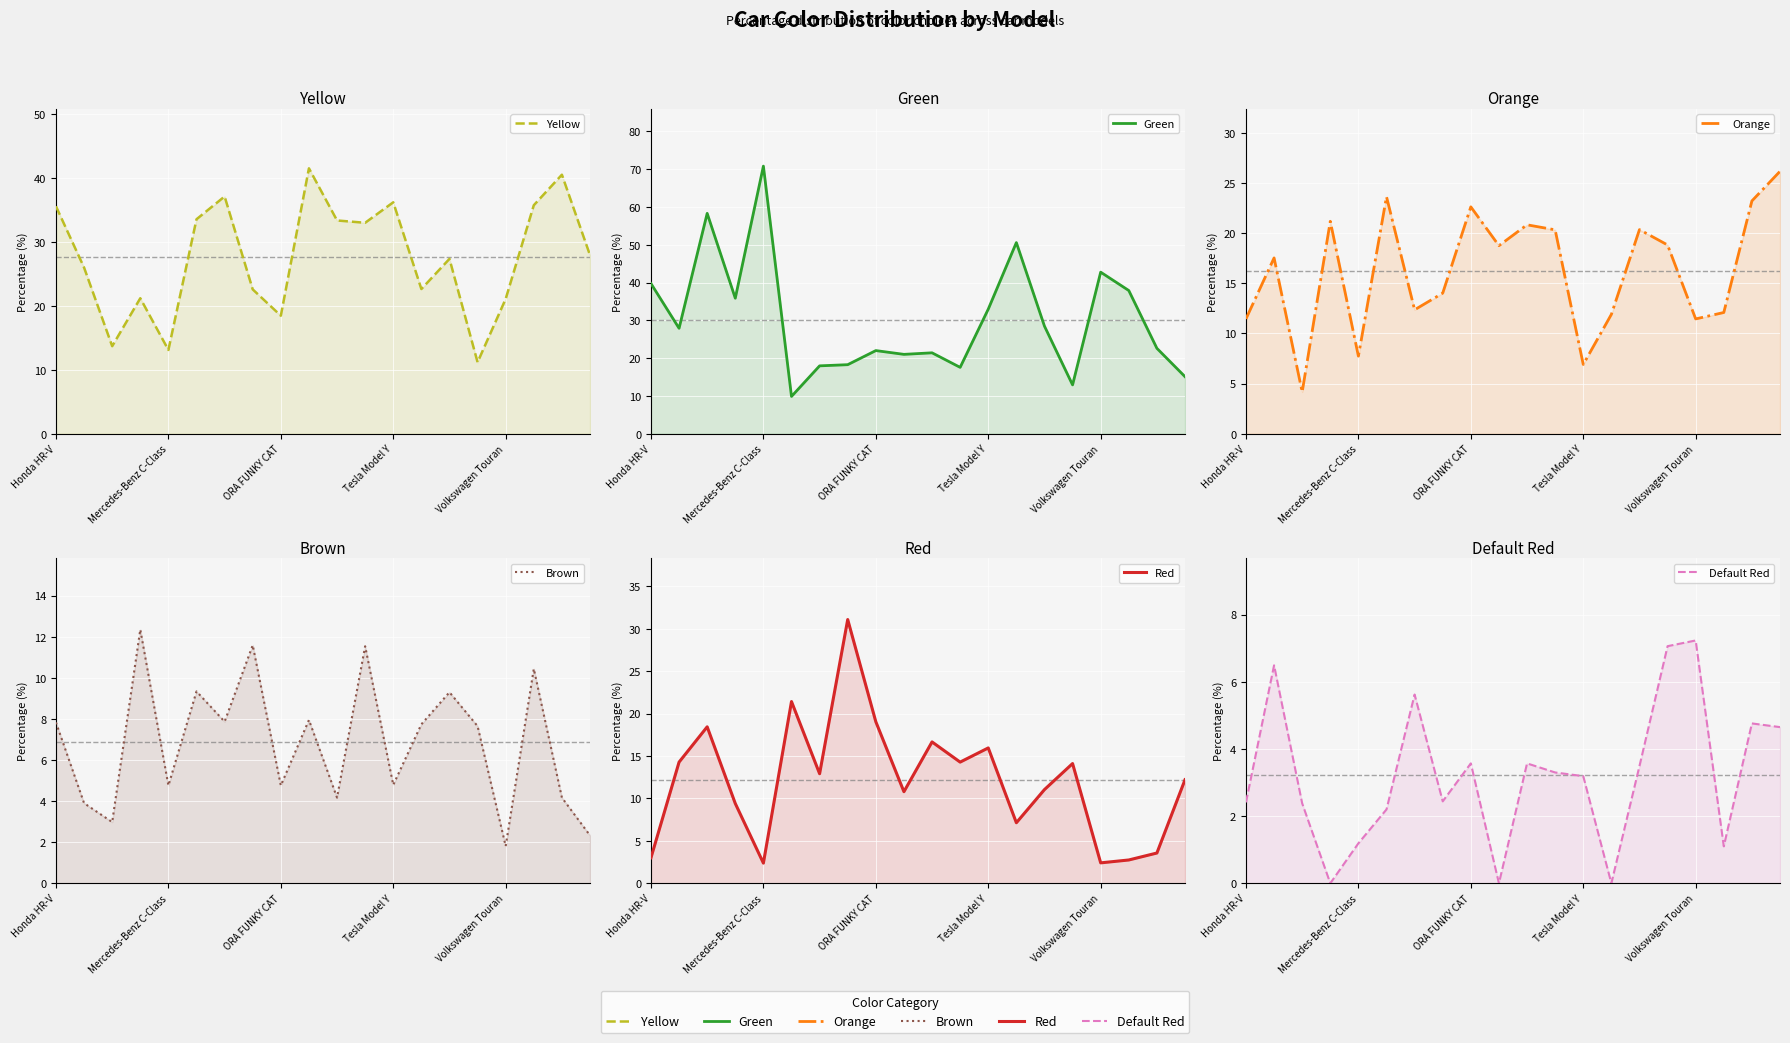

The value of Green at 6 is 11.9. True or false?

False